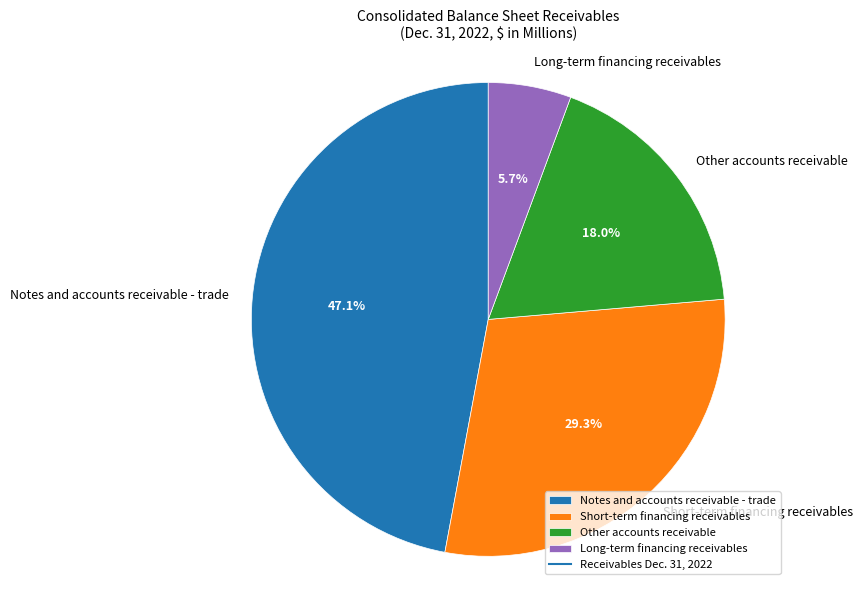

Is Short-term financing receivables the majority of the pie?

No